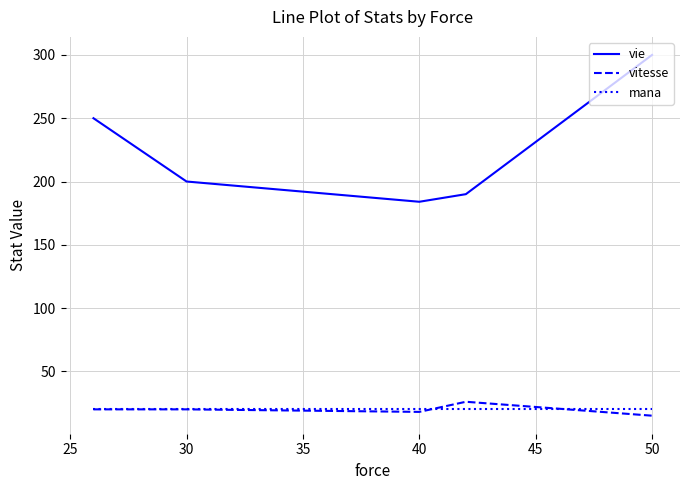

What is the maximum value shown in the chart?

300